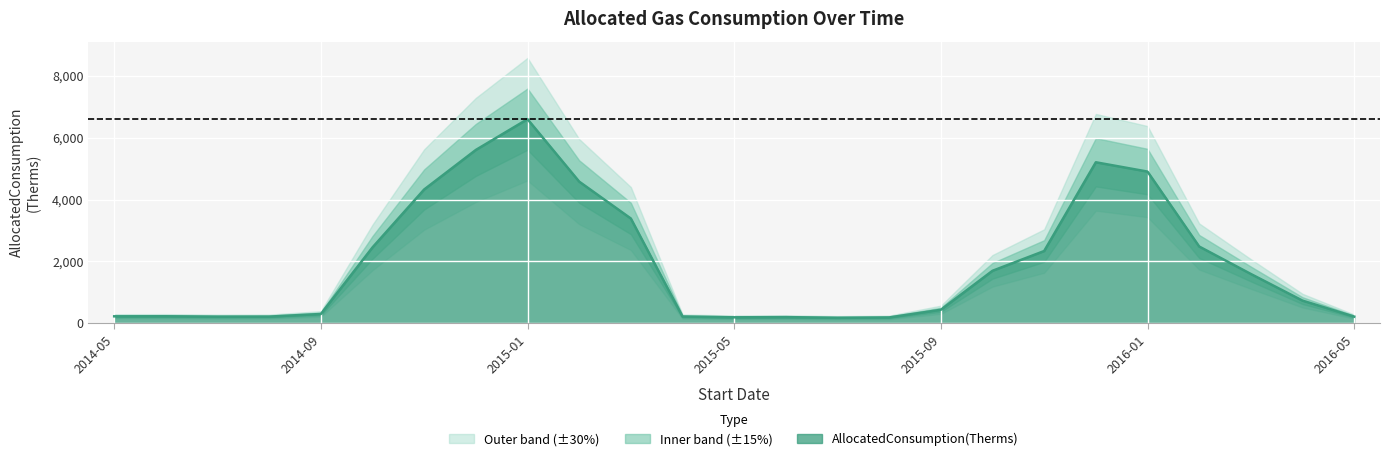

Reading right to left, list all the values displayed in this chart.

218	734	1596	2484	4906	5207	2338	1699	439	191	180	201	195	221	3389	4582	6601	5606	4328	2455	302	218	216	229	227